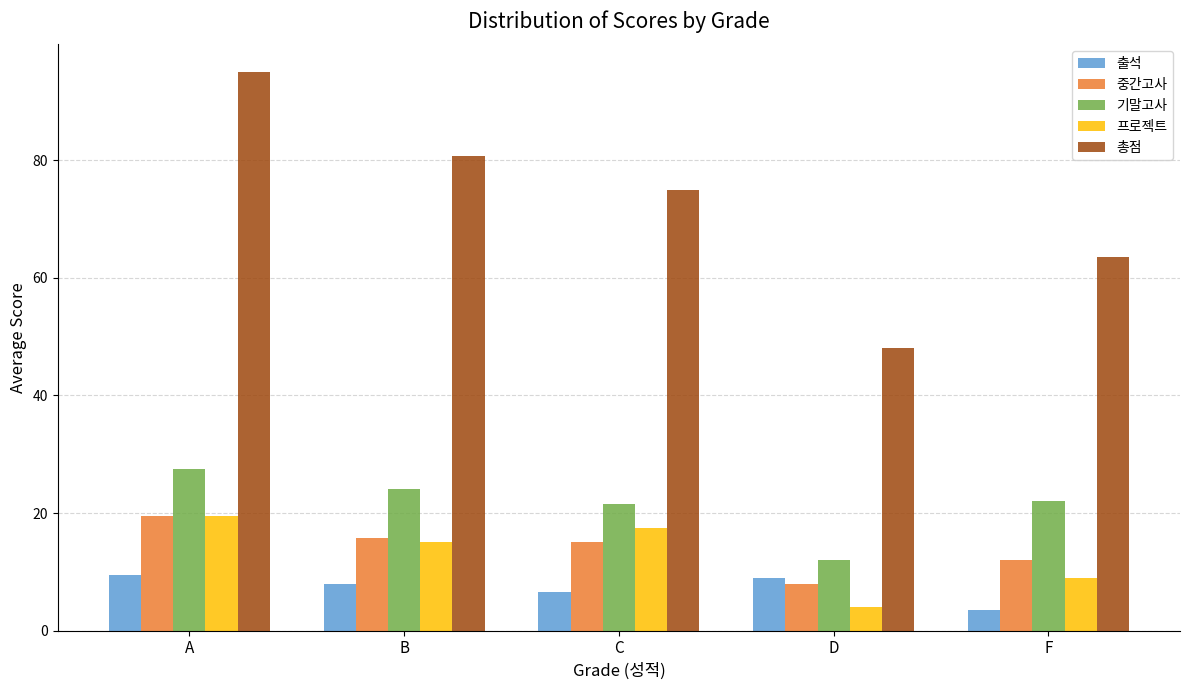

What is the approximate value of 프로젝트 at C?

17.5